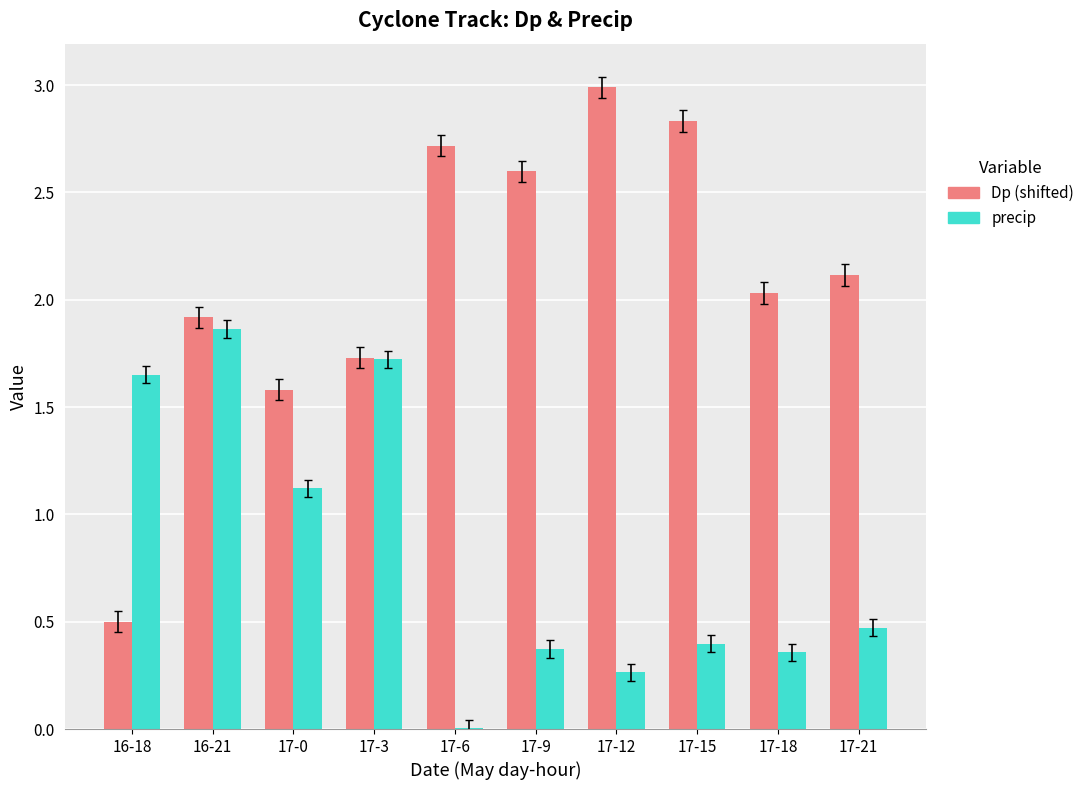

At which category is the sum across all series the highest?

16-21